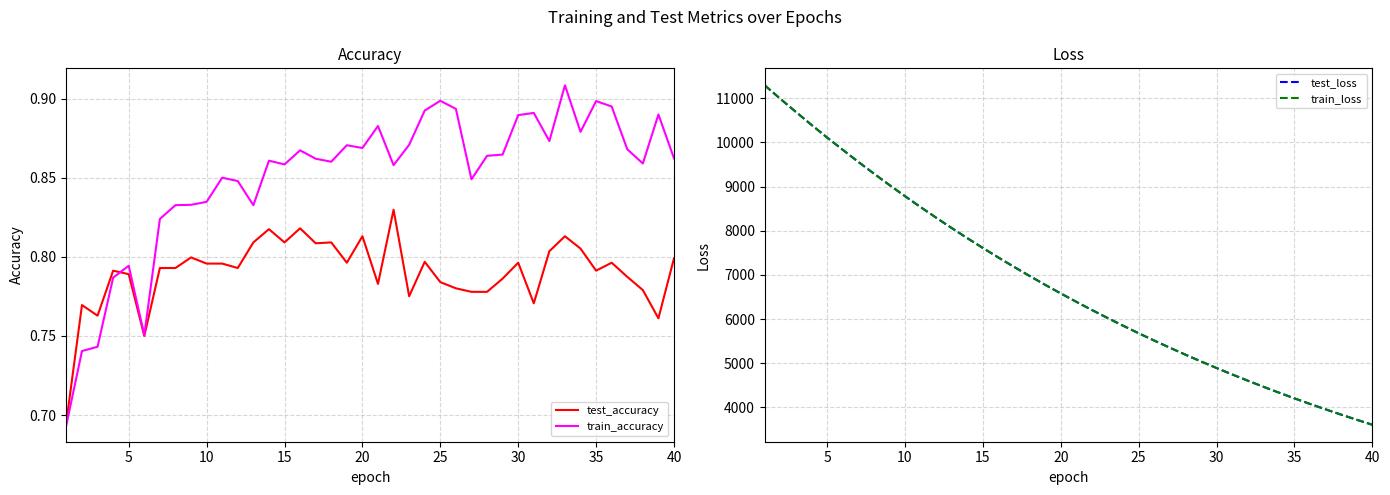

What is the value of the train_accuracy point at the 13th from the left?

0.8